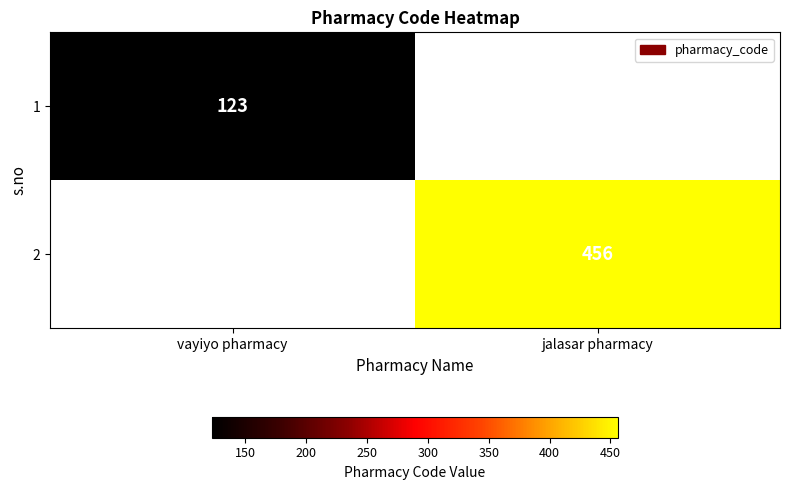

The 1 series shows 123 at vayiyo pharmacy. True or false?

True